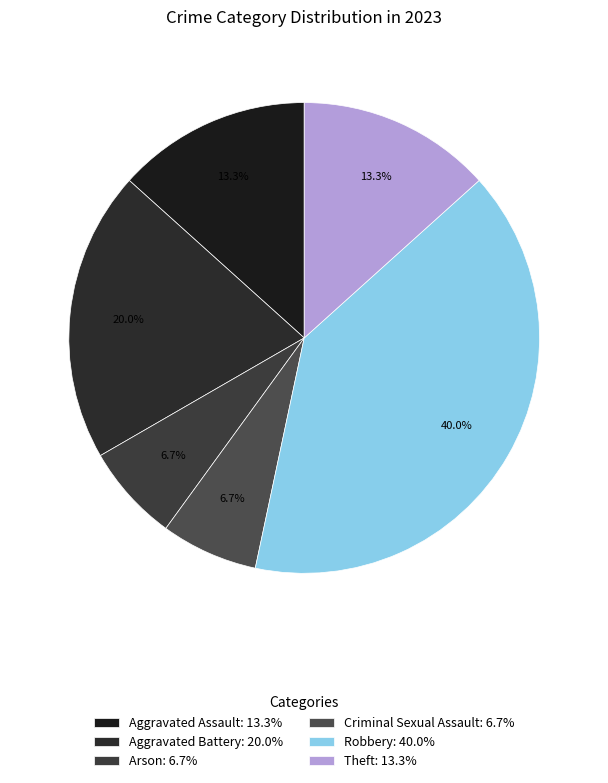

True or false: Arson accounts for 7% of the total.

True